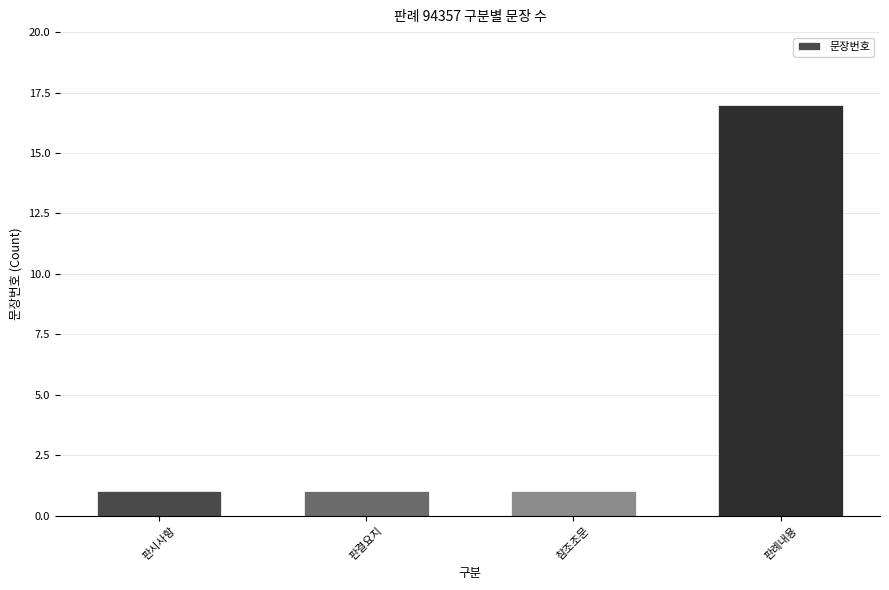

Count the values in the range 1 to 17.

4